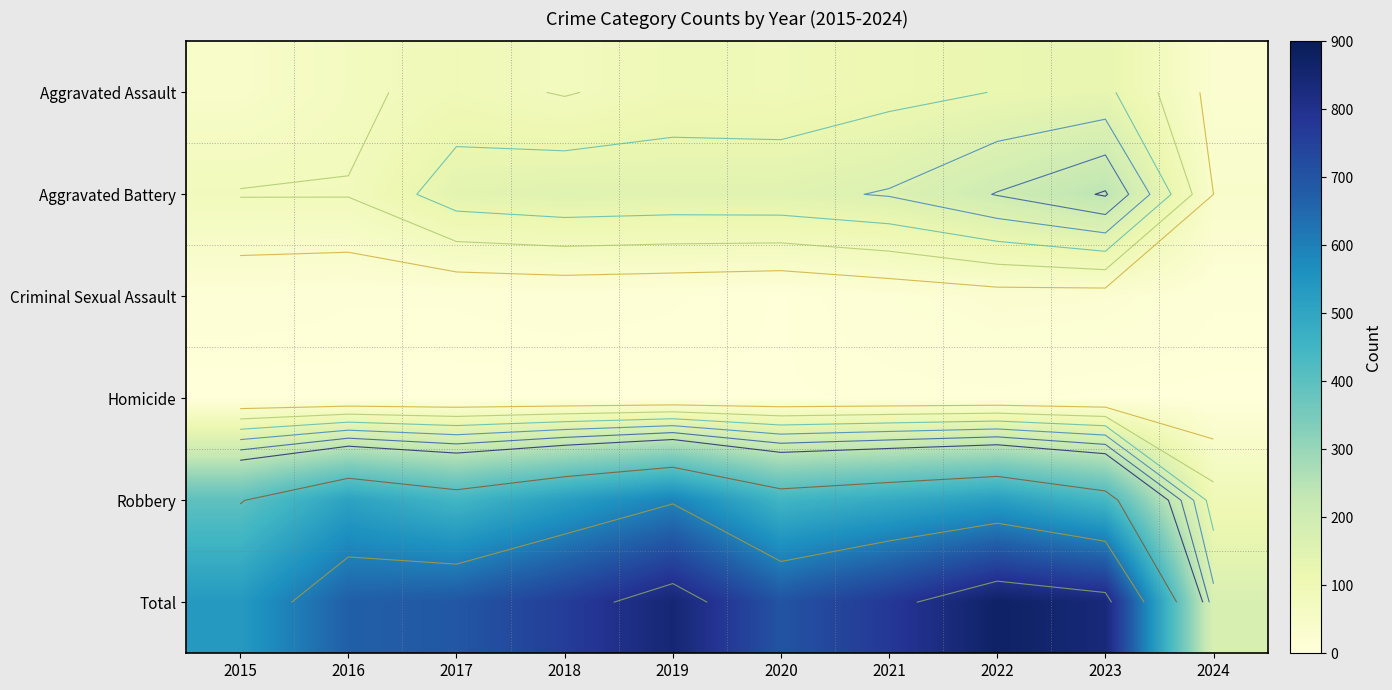

What is the lowest value of the Aggravated Battery series?

40